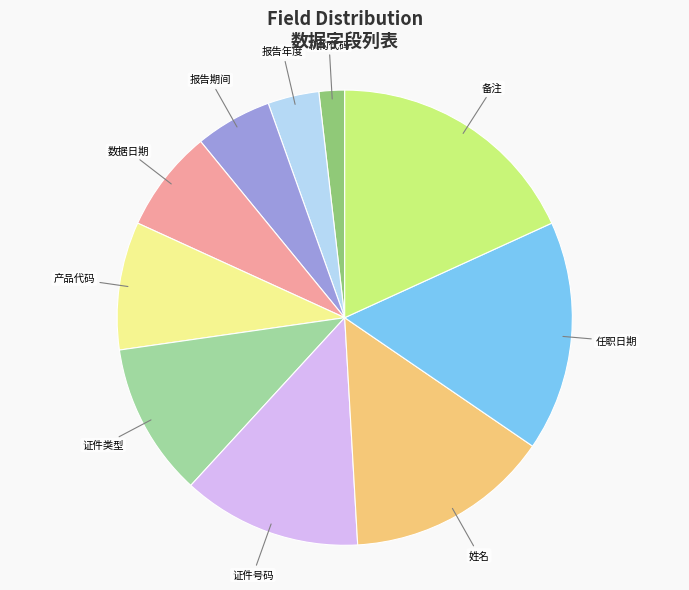

The 证件类型 slice represents 2% of the pie. True or false?

False